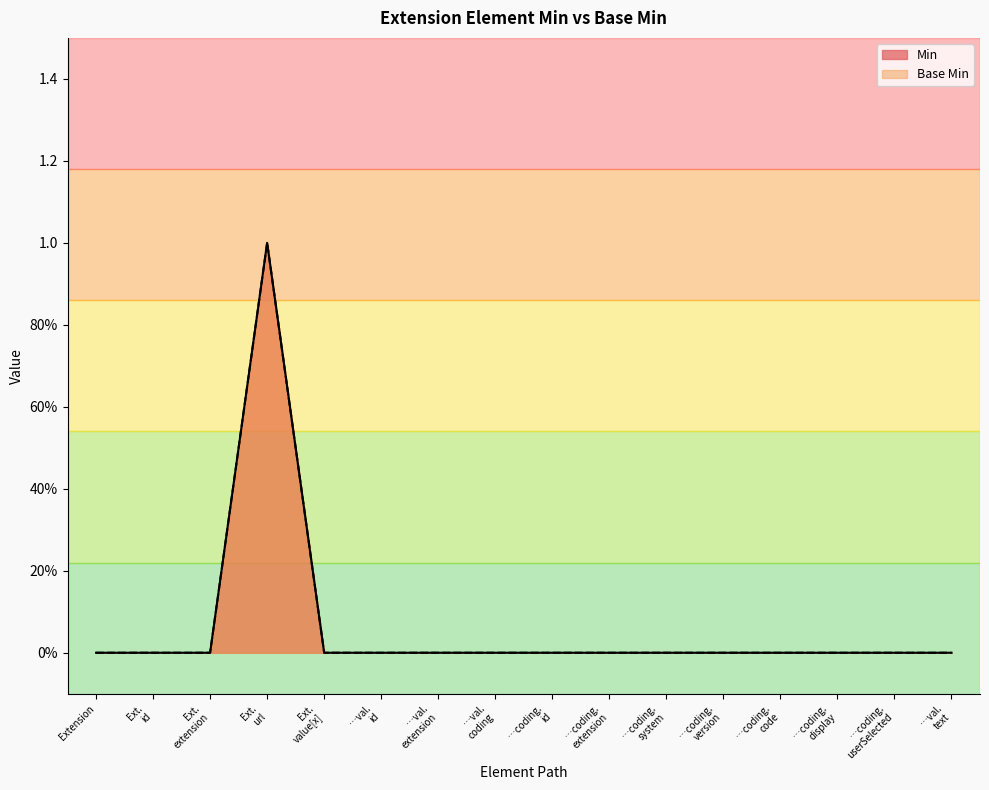

True or false: Base Min and Min intersect in this chart.

False